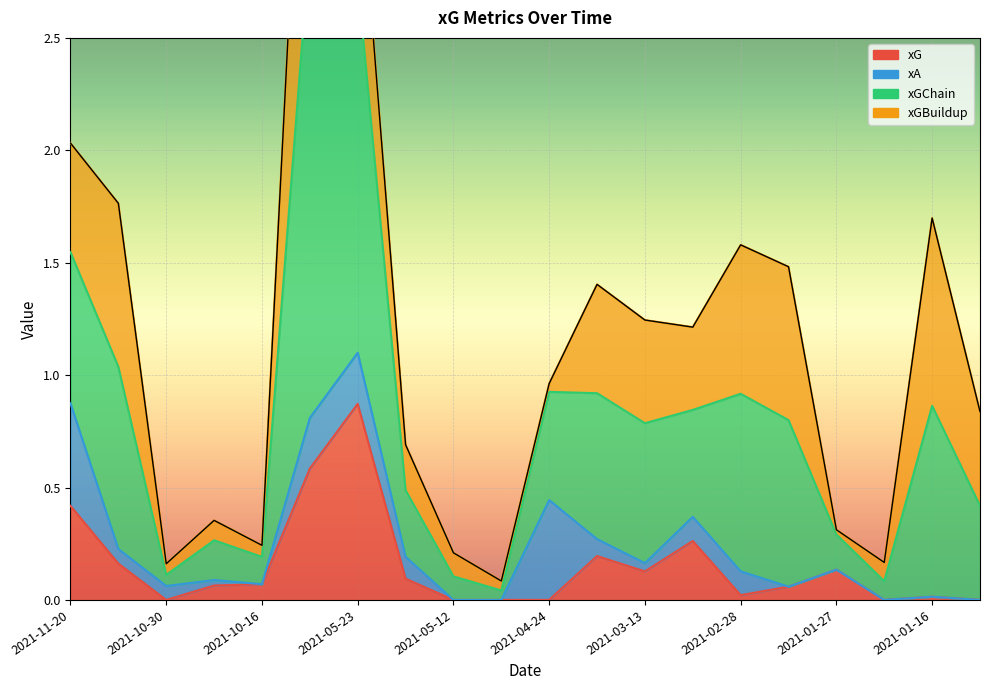

How many interior local peaks does the xG series have?

5